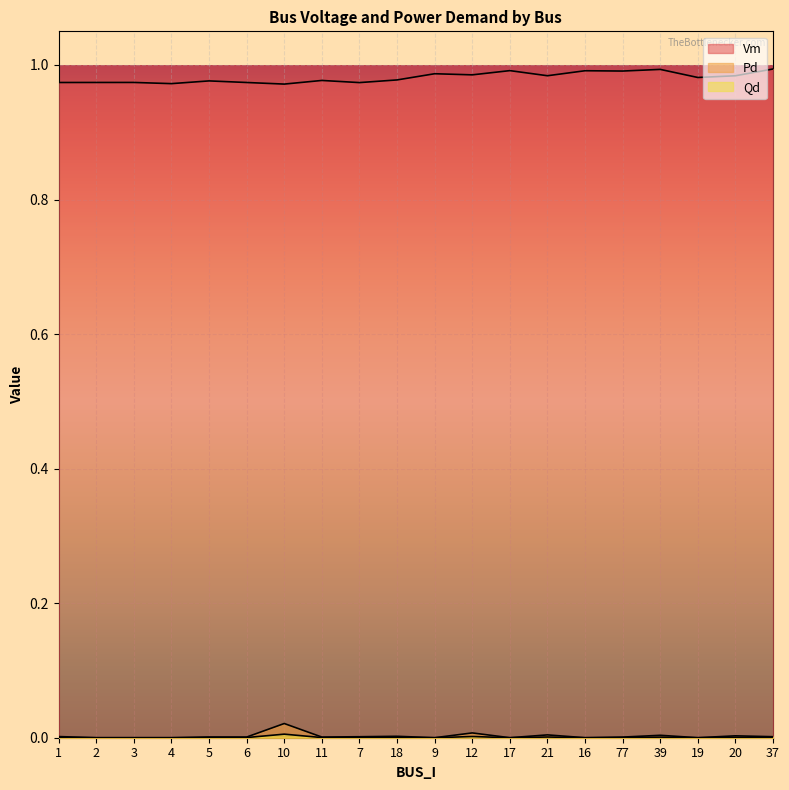

Which category has the highest value in the Vm series?

37